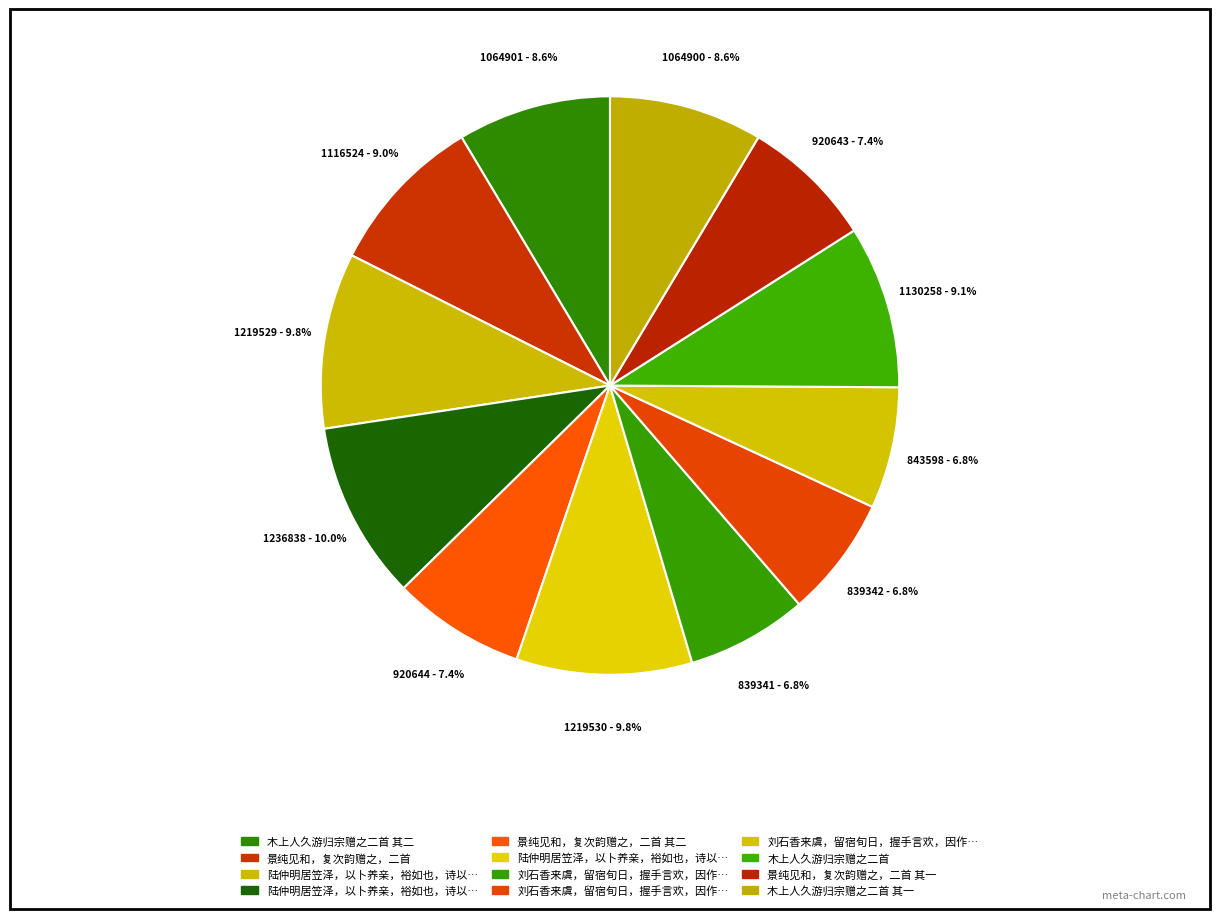

Is there any slice that represents more than half of the pie?

No